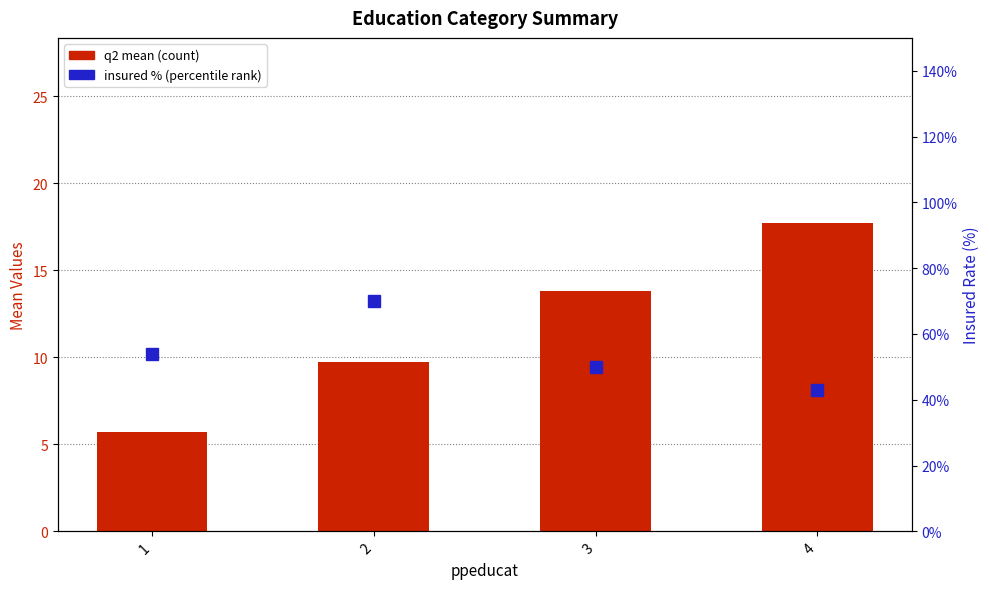

At which label does insured % (percentile rank) reach its peak?

2